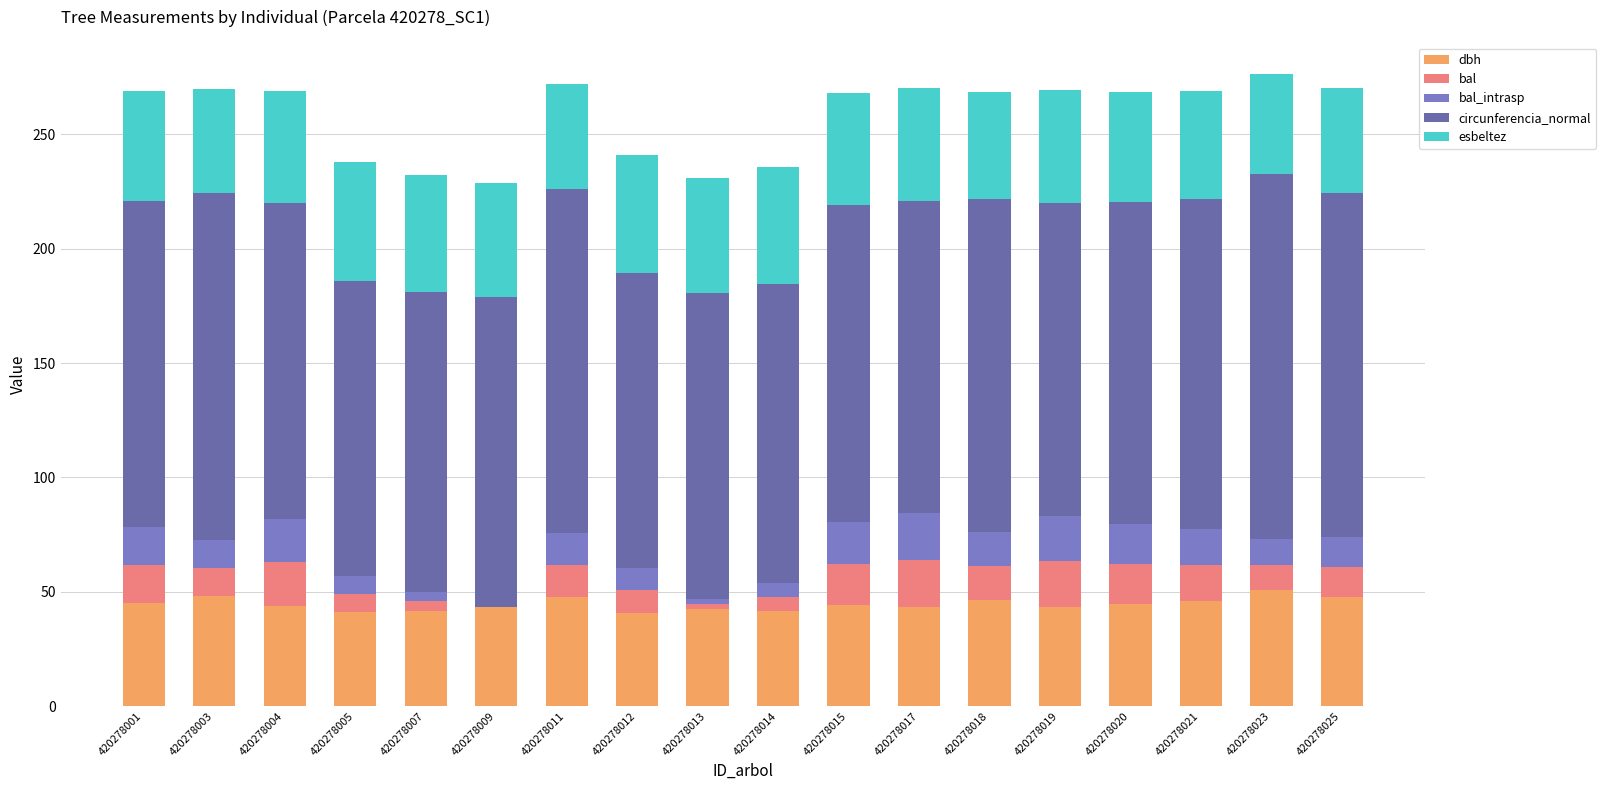

Does the chart contain stacked bars?

Yes